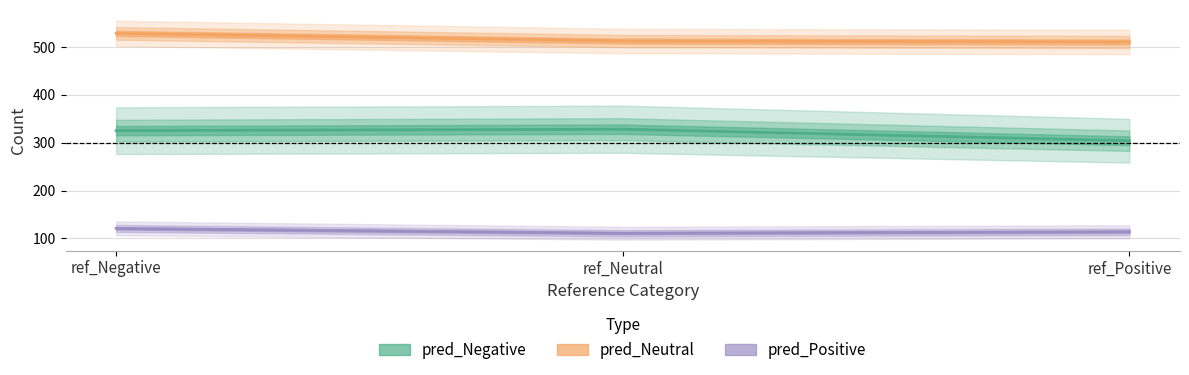

What are all the series names shown in the legend?

pred_Negative, pred_Neutral, pred_Positive